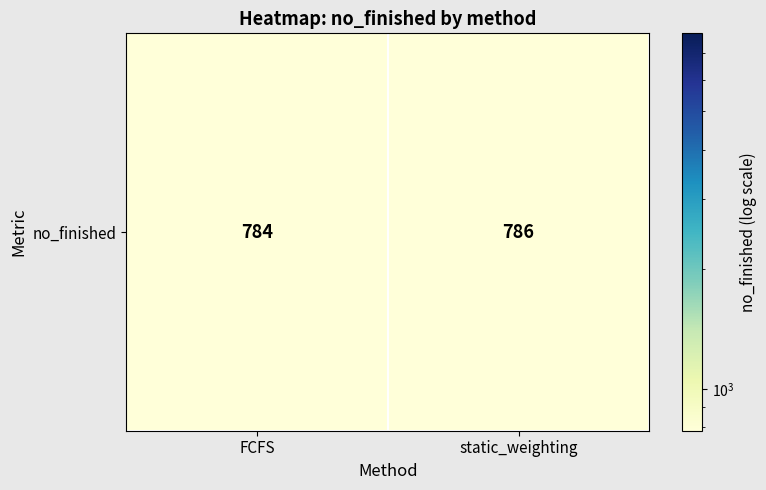

True or false: the data shows 321 at static_weighting.

False